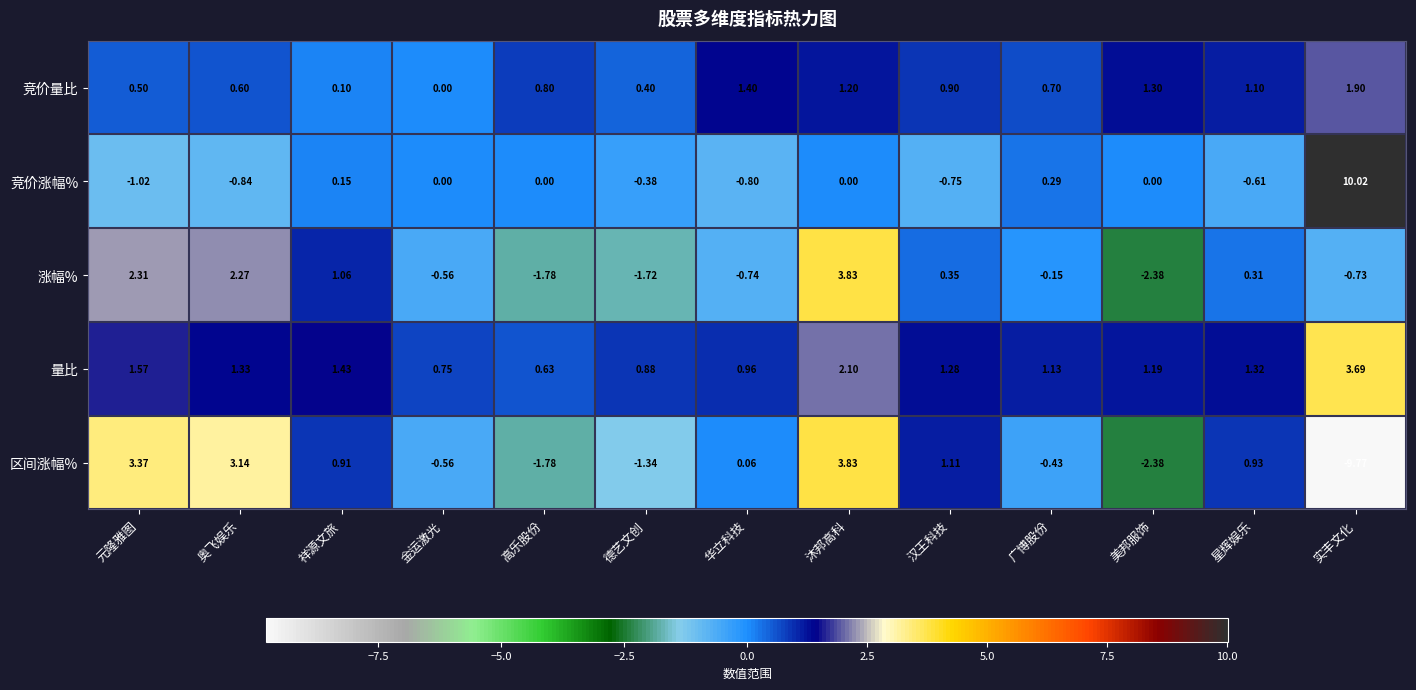

How many distinct data groups are displayed?

5